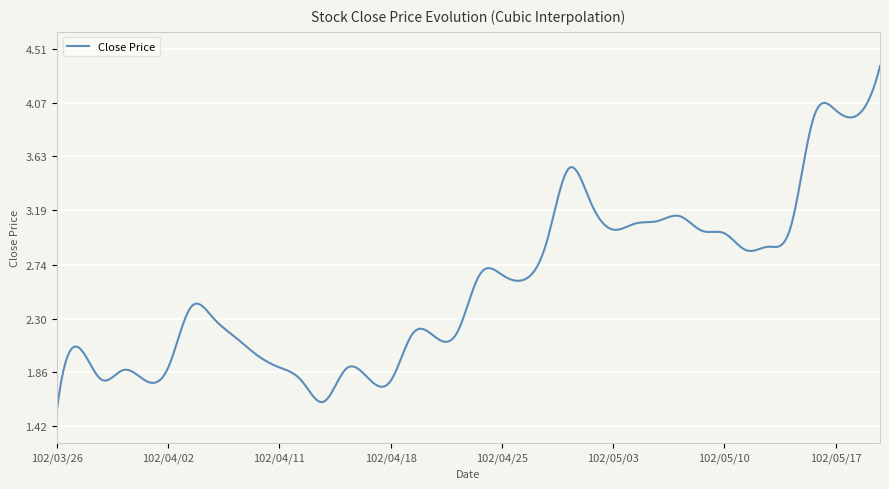

What is the greatest value displayed?

4.4